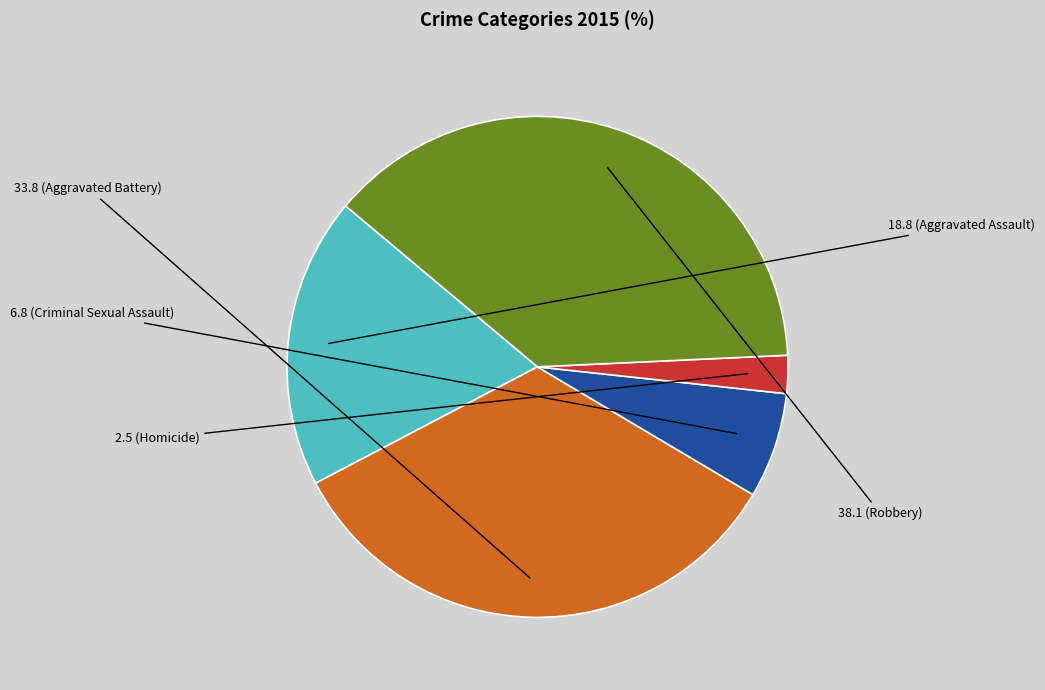

How many segments does this pie chart have?

5